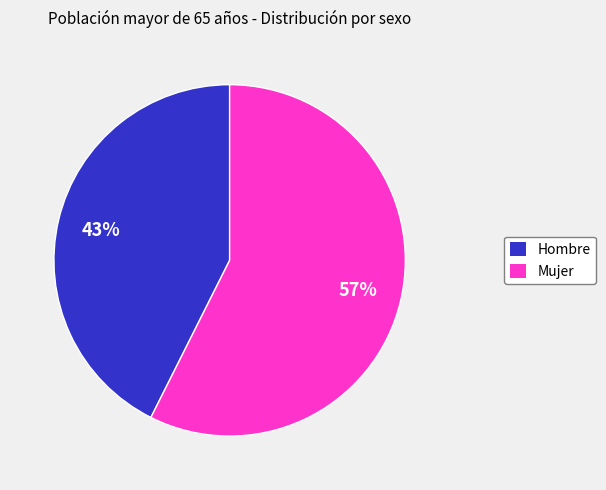

Rank the categories by value from lowest to highest.

Hombre, Mujer